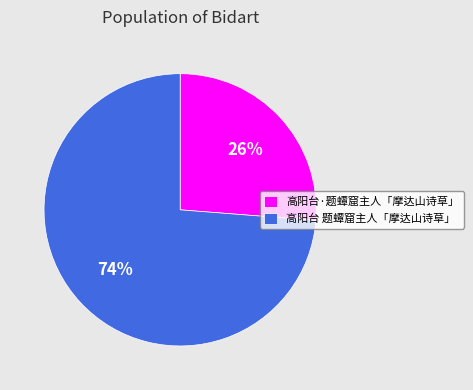

Do 高阳台 题蟫窟主人「摩达山诗草」 and 高阳台·题蟫窟主人「摩达山诗草」 together represent more than half of the pie?

Yes